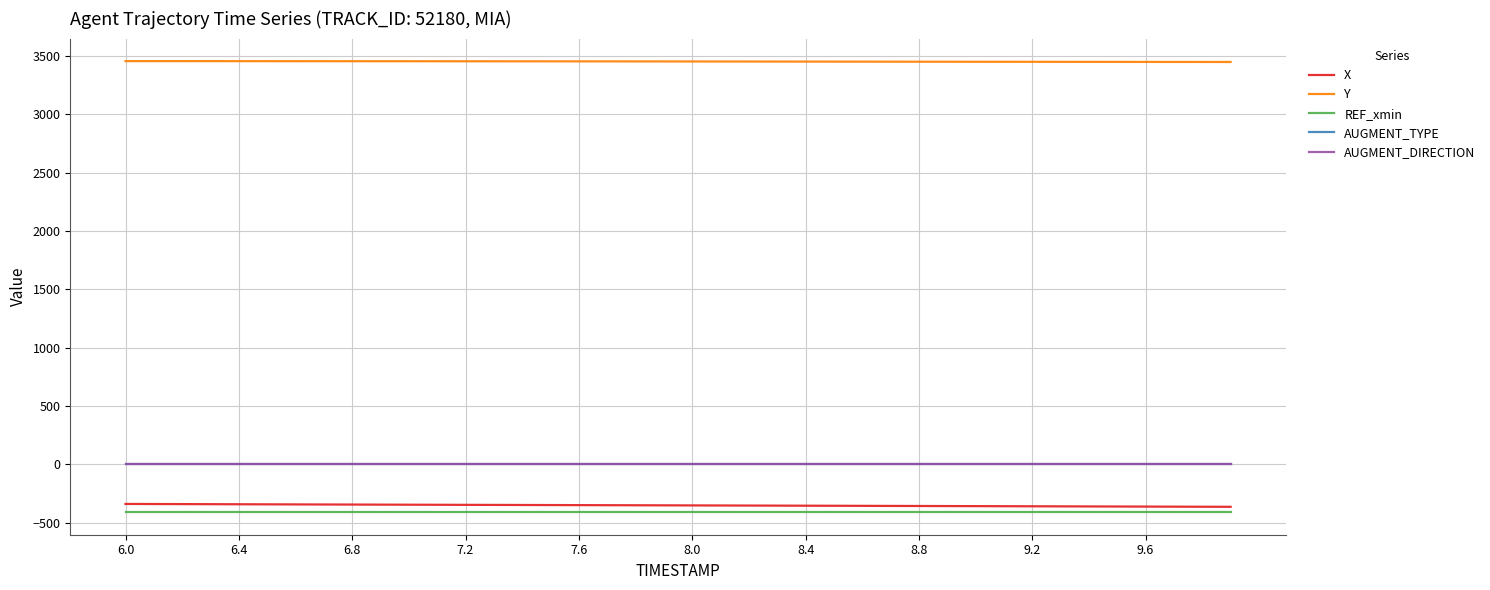

What is the maximum value for AUGMENT_TYPE?

1.0